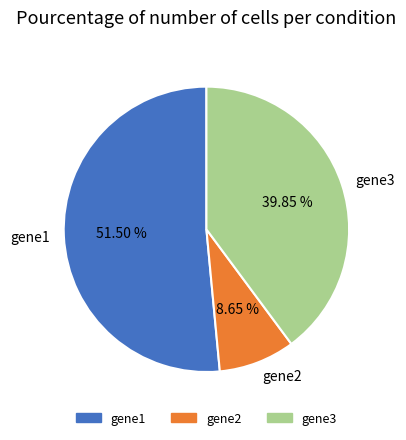

To the nearest percent, what percentage of the pie is gene2?

9%